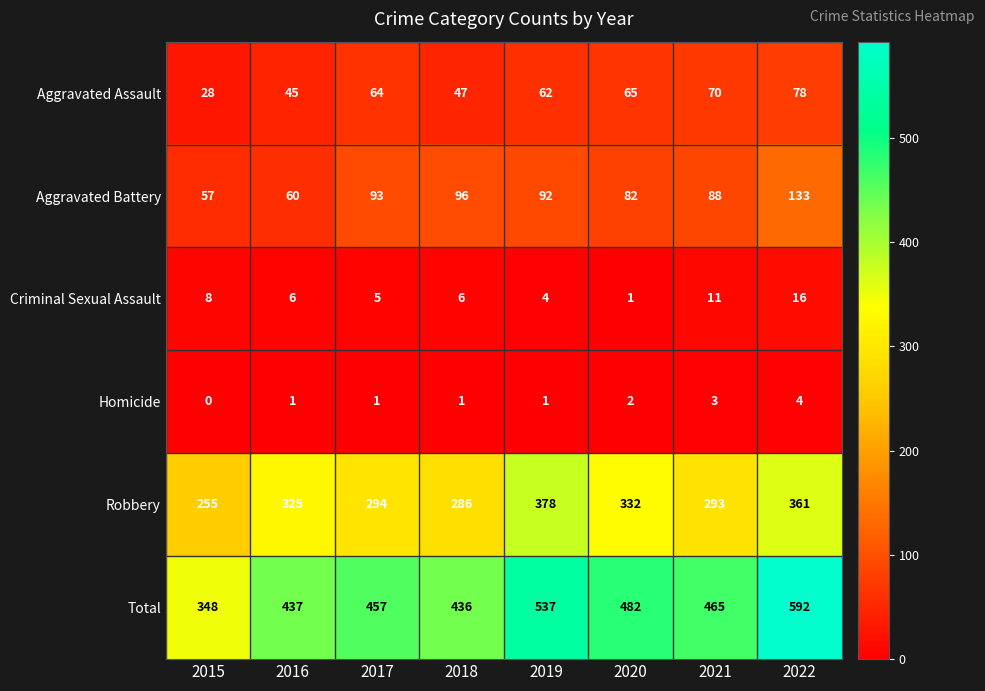

Where is Criminal Sexual Assault nearest to the value 8?

2015